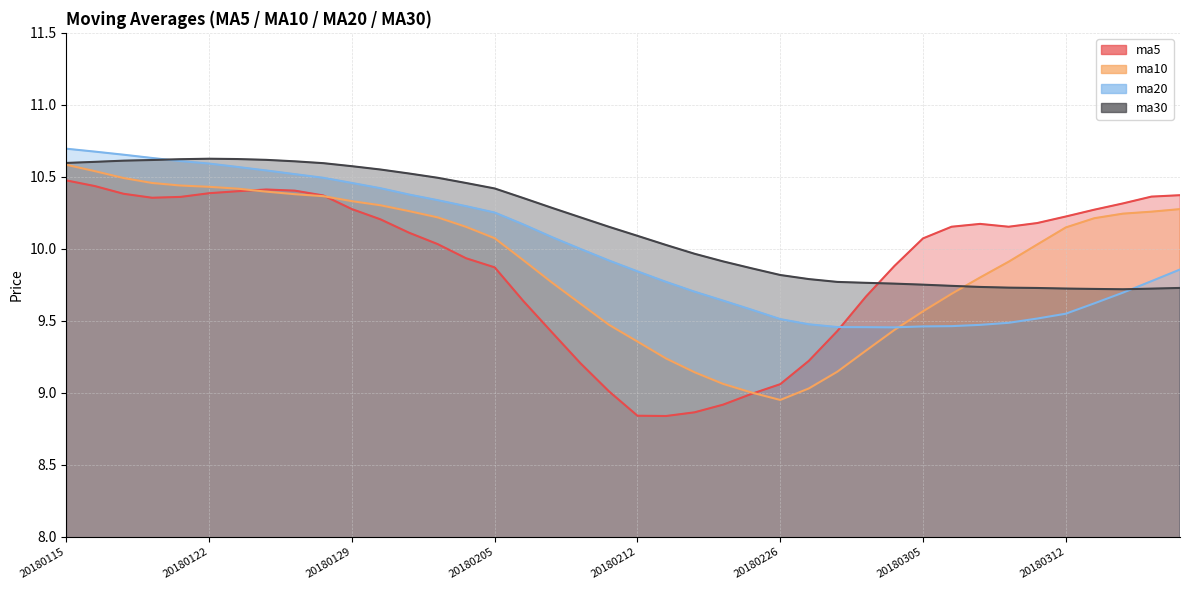

Read the ma30 value at 20180316.

9.7